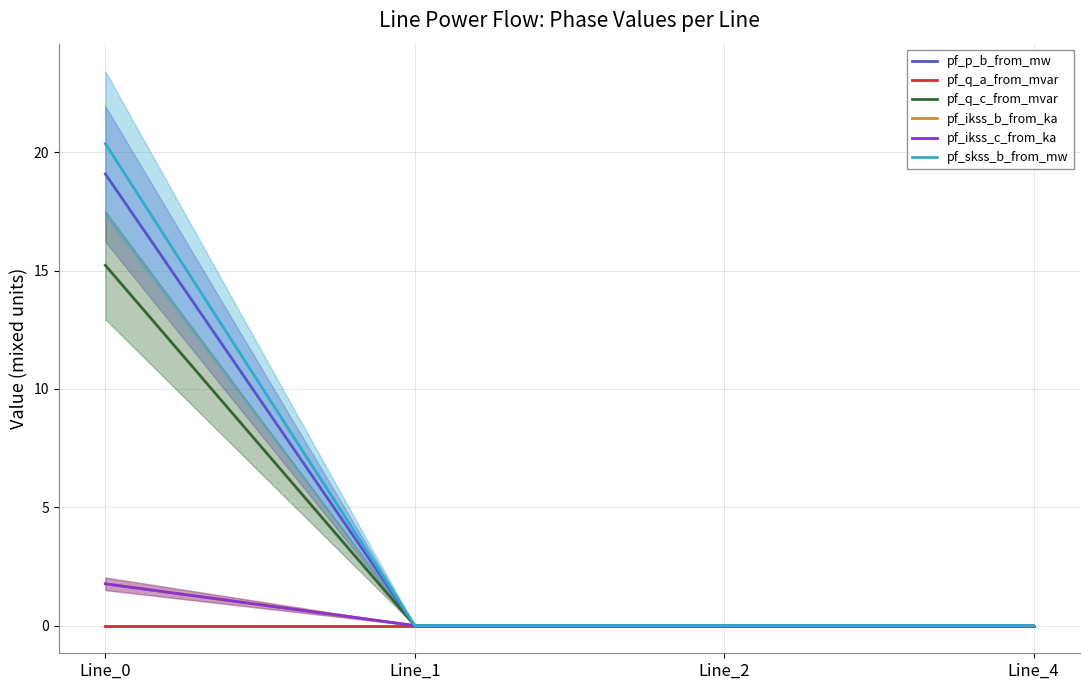

Reading left to right, extract all data points from this chart.

pf_p_b_from_mw: Line_0=19.1	Line_1=0.0	Line_2=0.0	Line_4=0.0
pf_q_a_from_mvar: Line_0=0.0	Line_1=0.0	Line_2=0.0	Line_4=0.0
pf_q_c_from_mvar: Line_0=15.2	Line_1=0.0	Line_2=0.0	Line_4=0.0
pf_ikss_b_from_ka: Line_0=1.8	Line_1=0.0	Line_2=0.0	Line_4=0.0
pf_ikss_c_from_ka: Line_0=1.8	Line_1=0.0	Line_2=0.0	Line_4=0.0
pf_skss_b_from_mw: Line_0=20.4	Line_1=0.0	Line_2=0.0	Line_4=0.0